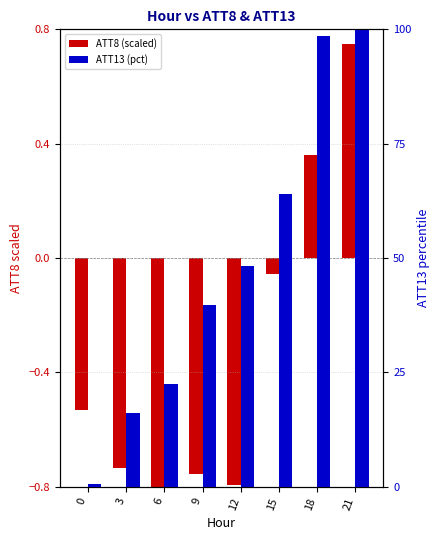

Between 9 and 12, which is larger?

9